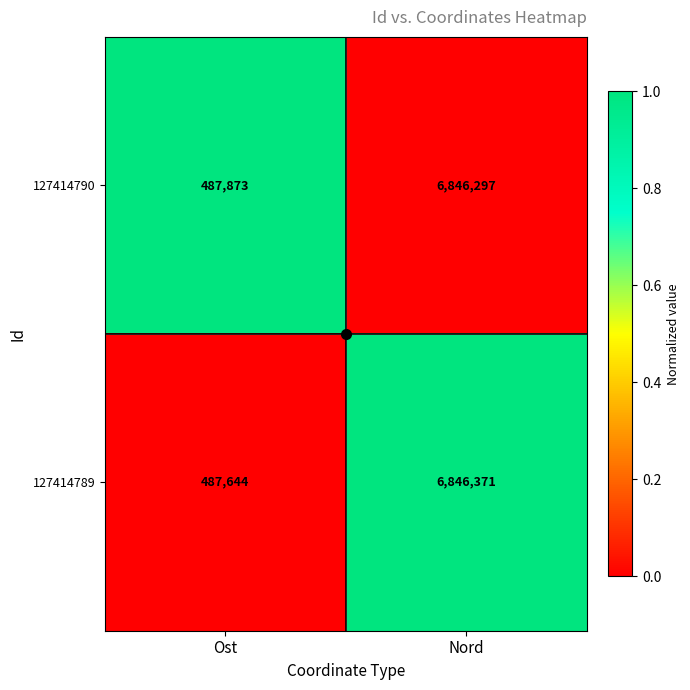

At which category is the sum across all series the highest?

Nord